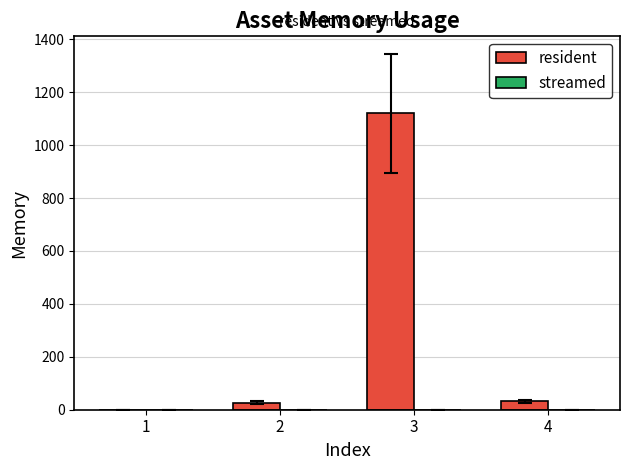

What is the maximum value shown in the chart?

1120